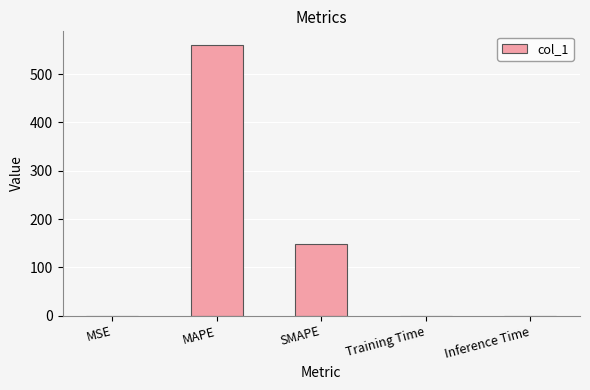

Between MAPE and Training Time, which is larger?

MAPE